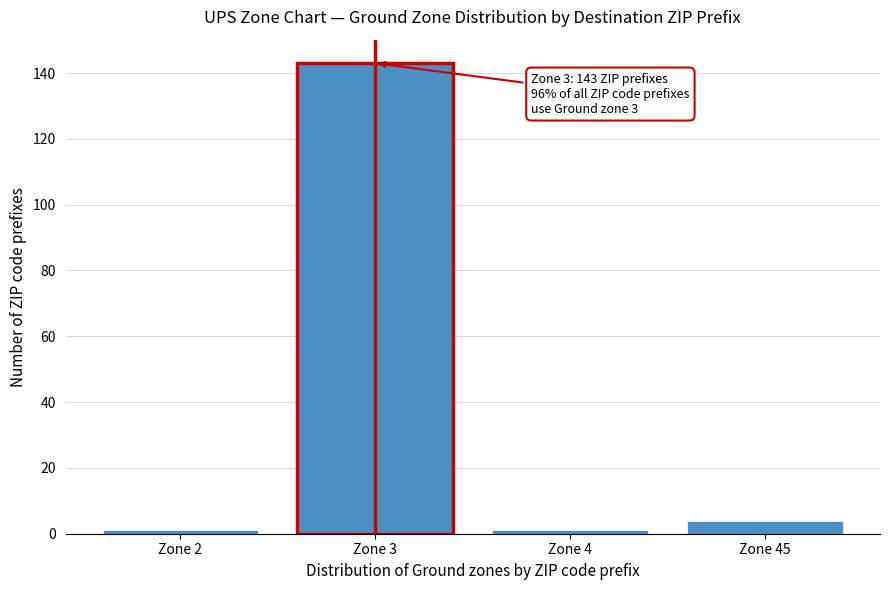

Reading left to right, transcribe all the data shown in this chart.

1	143	1	4